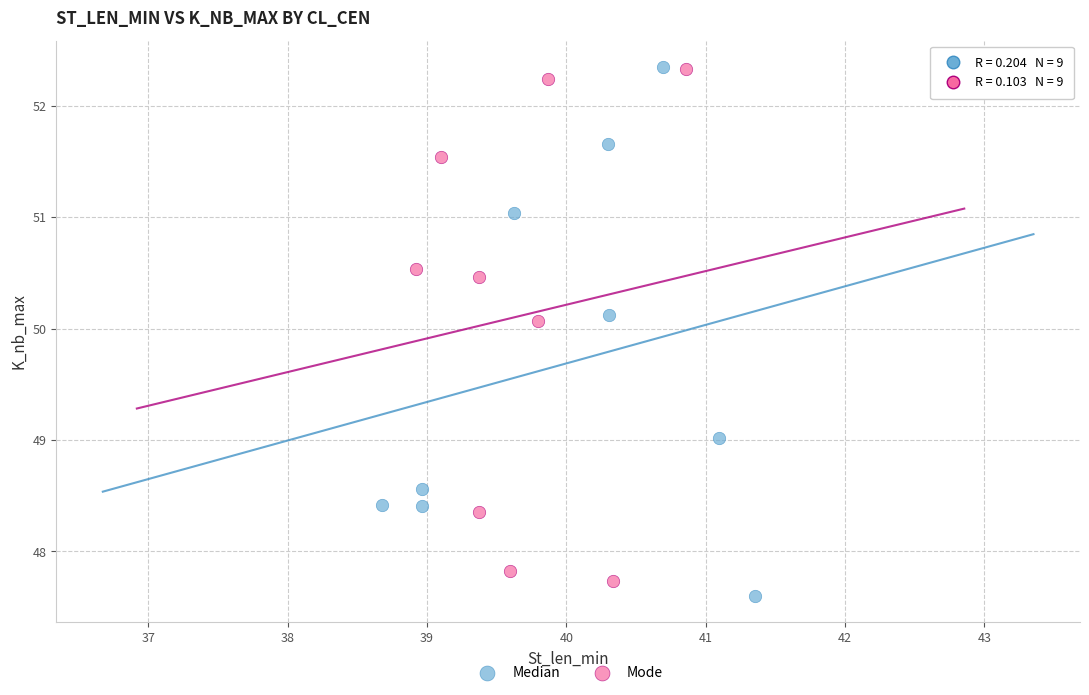

Which series has the widest spread of Y values?

Median